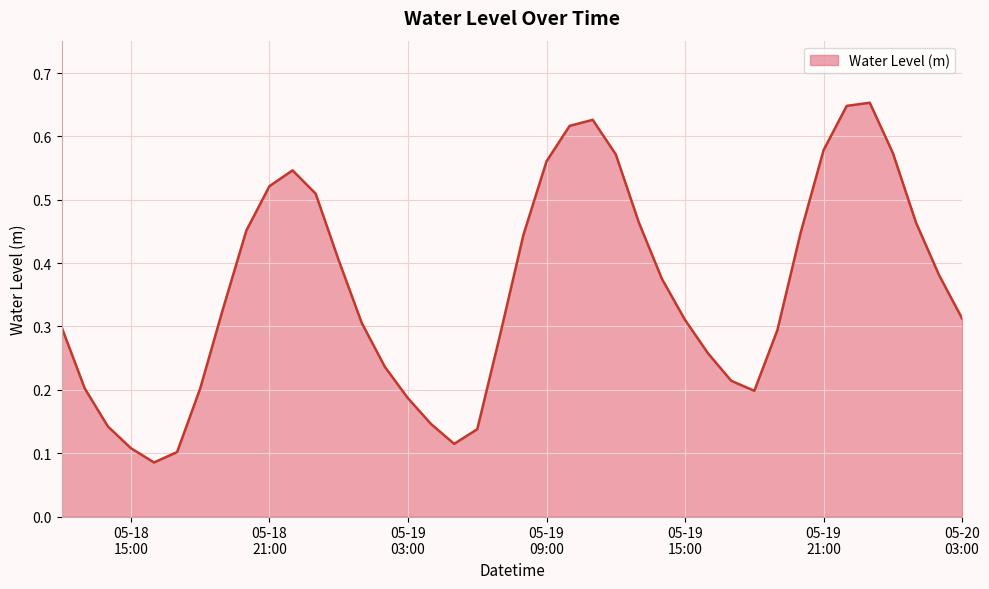

How many values are between 0 and 1?

40